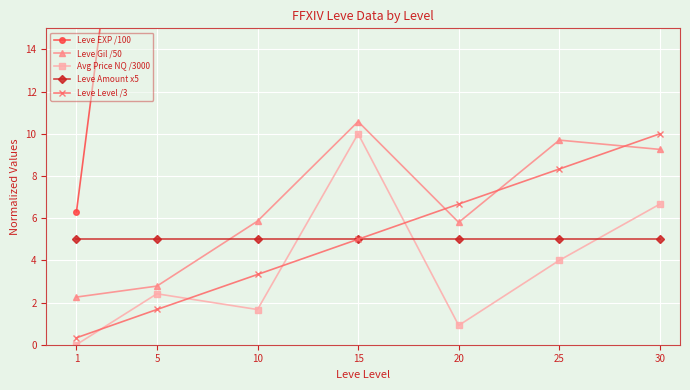

What is the difference between the maximum and second lowest values in the Leve Gil /50 series?

7.8